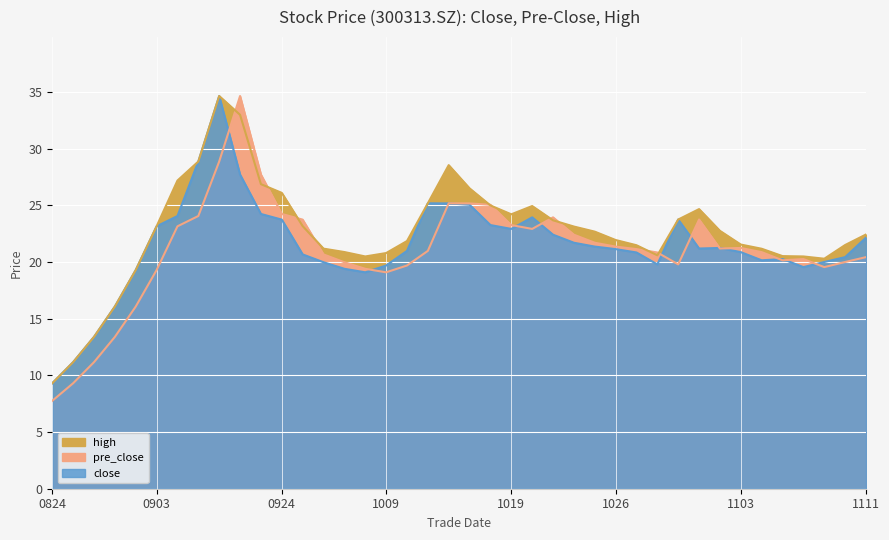

Reading left to right, transcribe all the data shown in this chart.

close: 9.3	11.2	13.4	16.1	19.3	23.2	24.1	28.9	34.7	27.7	24.2	23.8	20.7	20.0	19.4	19.1	19.7	21.0	25.2	25.2	25.1	23.3	22.9	23.9	22.4	21.7	21.4	21.1	20.9	19.8	23.8	21.2	21.2	20.9	20.2	20.3	19.6	20.0	20.4	22.2
pre_close: 7.8	9.3	11.2	13.4	16.1	19.3	23.2	24.1	28.9	34.7	27.7	24.2	23.8	20.7	20.0	19.4	19.1	19.7	21.0	25.2	25.2	25.1	23.3	22.9	23.9	22.4	21.7	21.4	21.1	20.9	19.8	23.8	21.2	21.2	20.9	20.2	20.3	19.6	20.0	20.4
high: 9.3	11.2	13.4	16.1	19.3	23.2	27.2	28.9	34.7	33.0	26.9	26.1	23.2	21.2	20.9	20.5	20.8	21.9	25.2	28.6	26.5	25.0	24.2	24.9	23.7	23.1	22.7	21.9	21.5	20.6	23.8	24.7	22.8	21.6	21.2	20.5	20.5	20.3	21.5	22.4